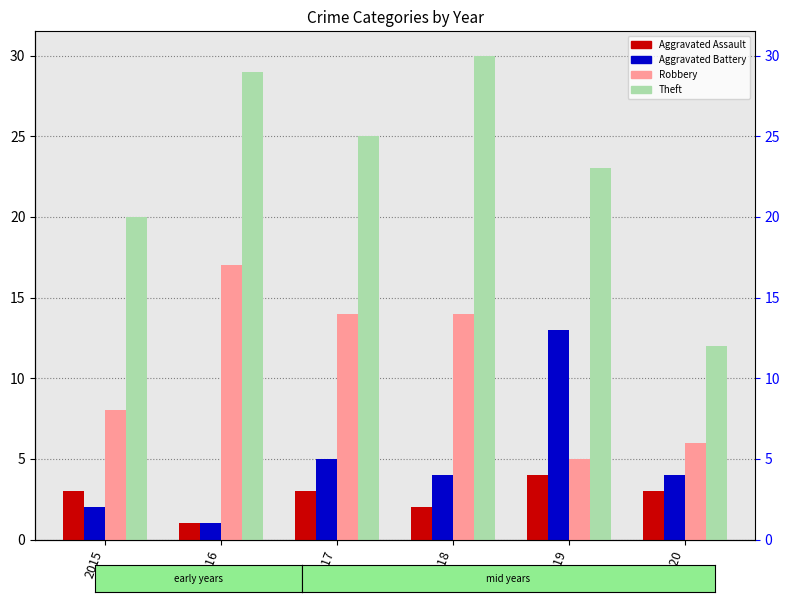

The Robbery series shows 14 at 2018. True or false?

True